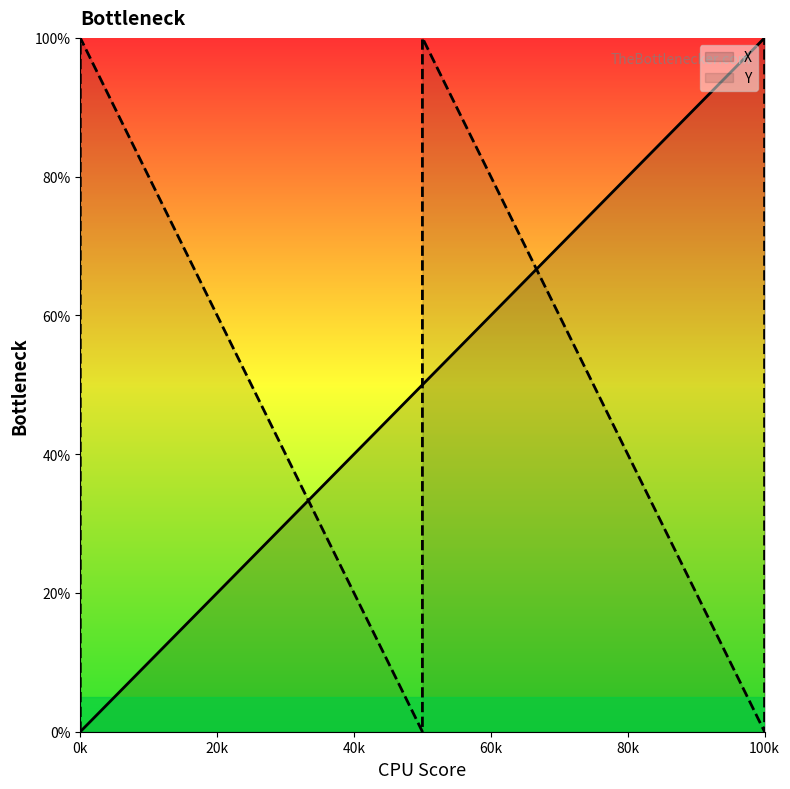

What is the difference between the maximum and minimum values in the Y series?

100